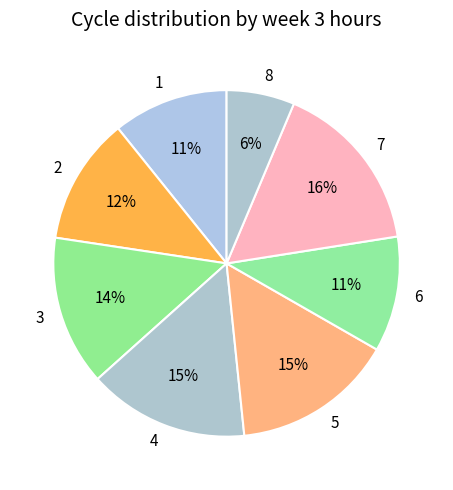

To the nearest percent, what portion does 2 represent?

12%